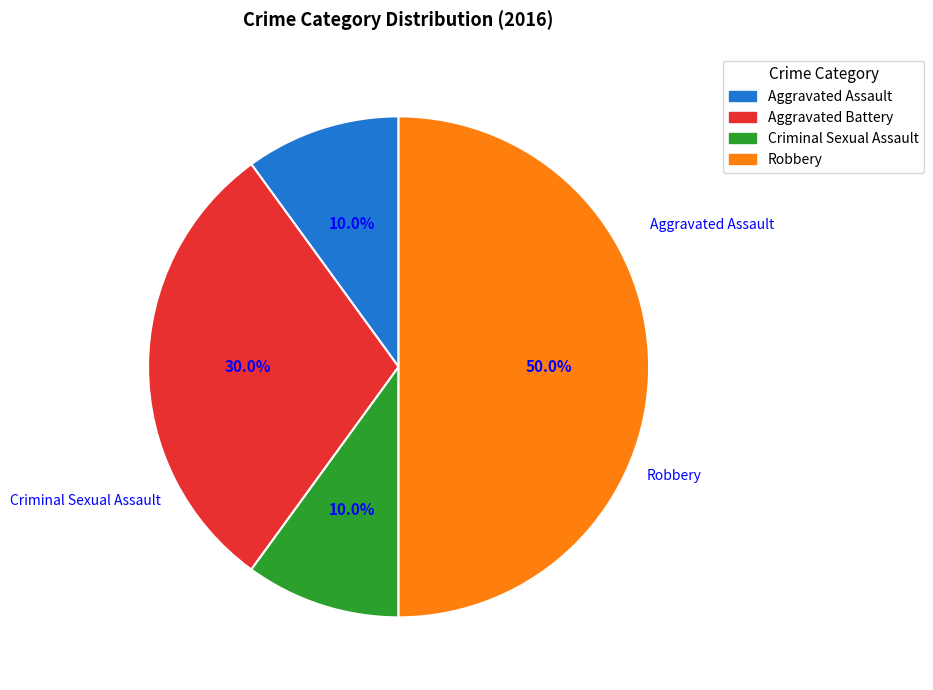

To the nearest percent, what is the average slice percentage?

25%